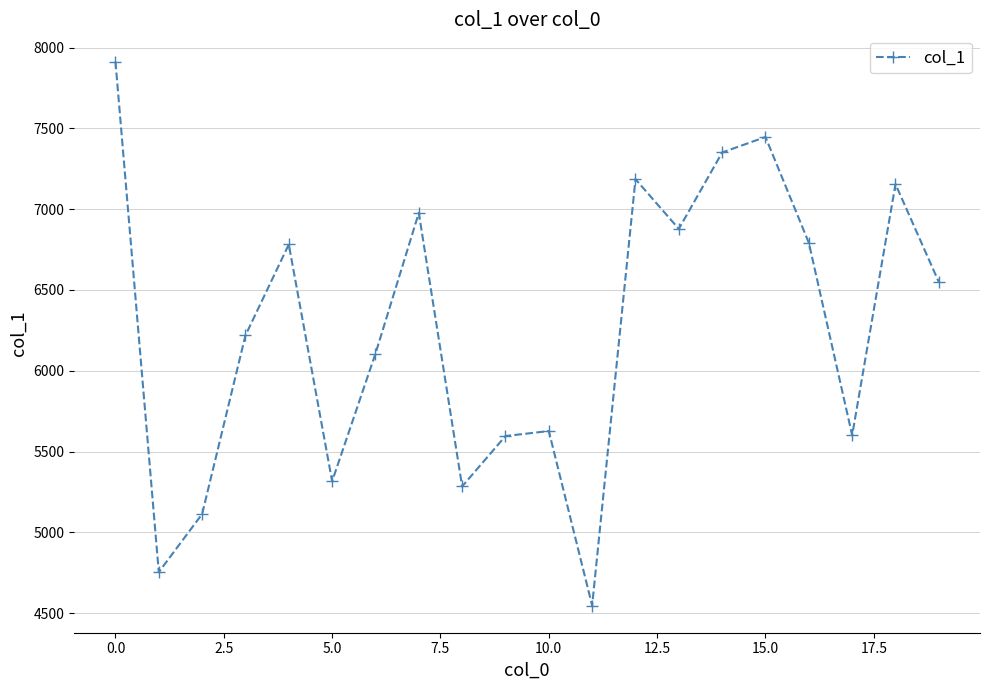

What is the sum of all values?

125194